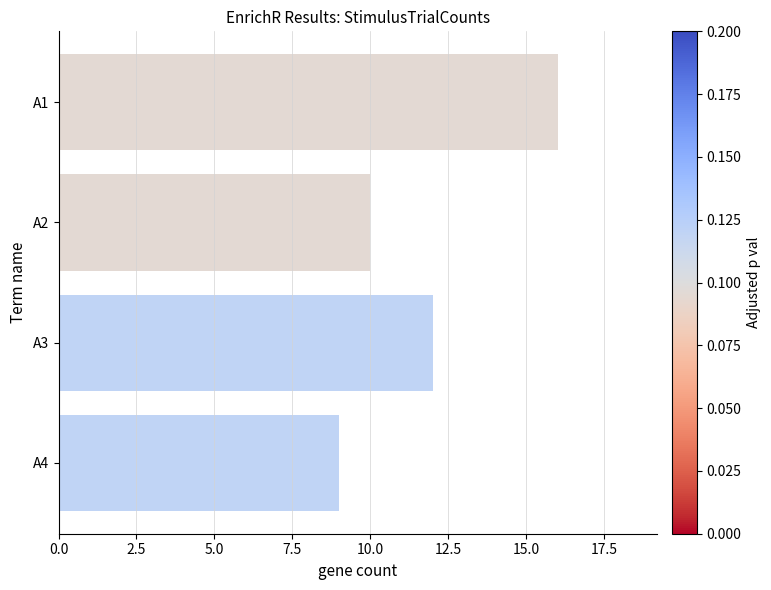

Rank the categories by value from lowest to highest.

A4, A2, A3, A1